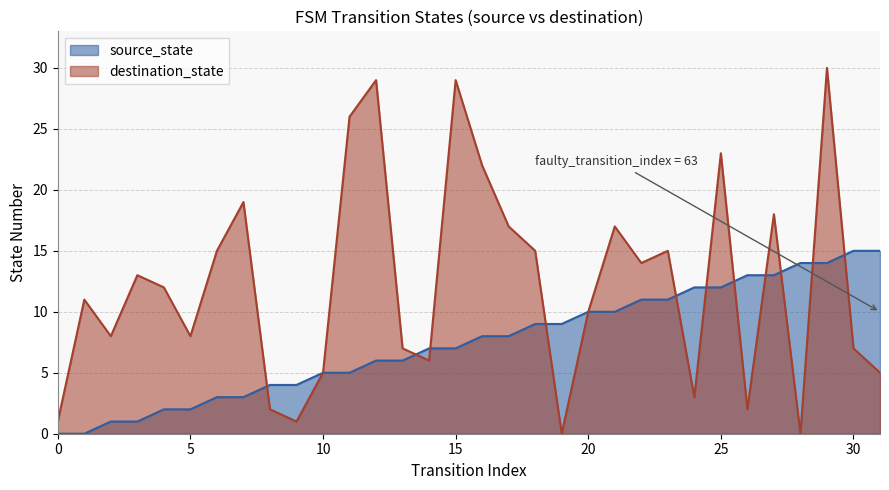

What is the total value across all series at 11?

31